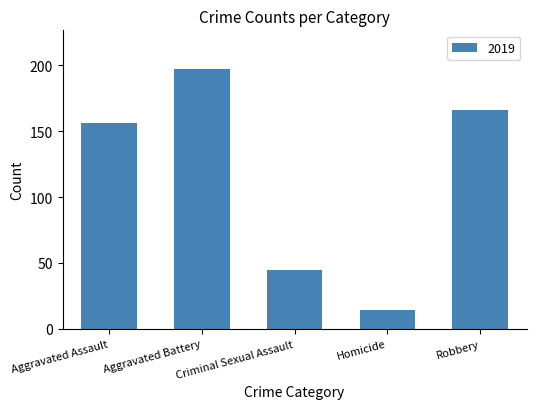

Read the value at Robbery, to the nearest 50.

150